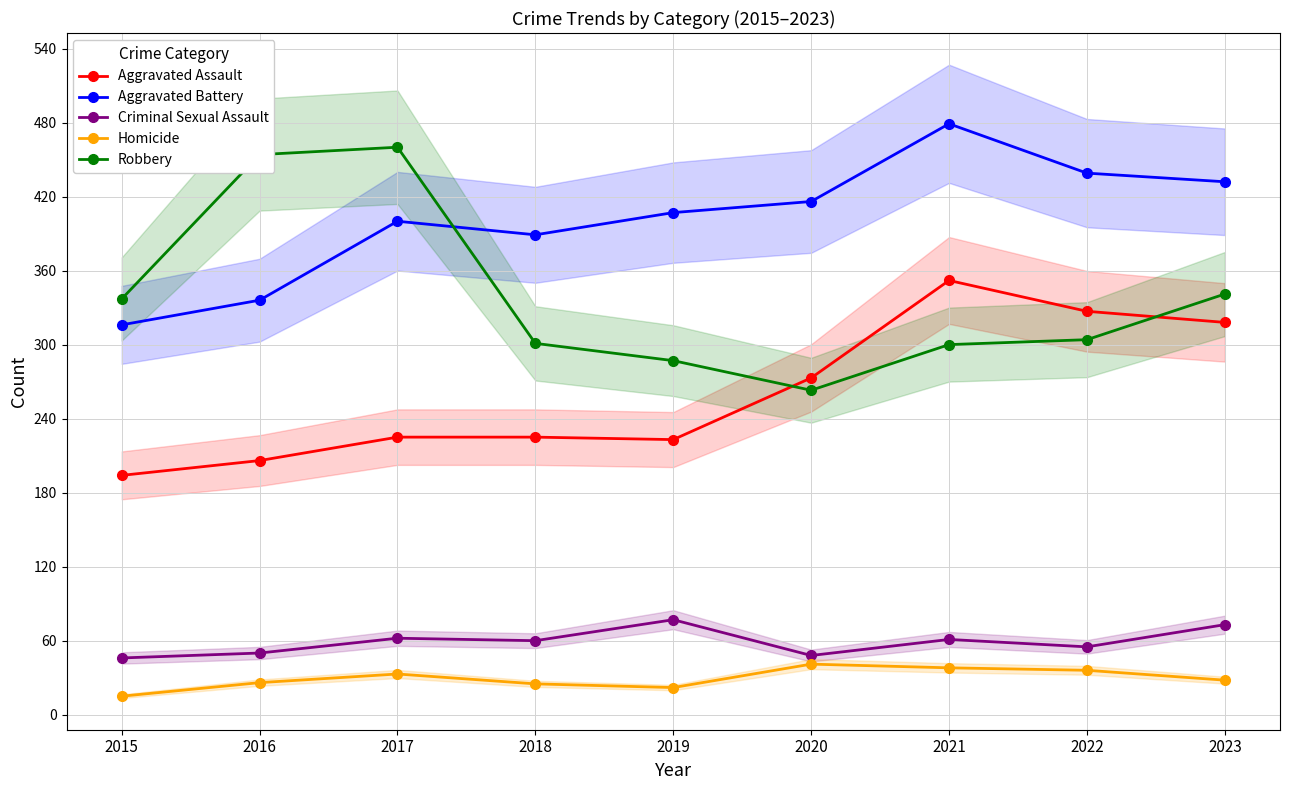

What is the average value of the Robbery series?

339